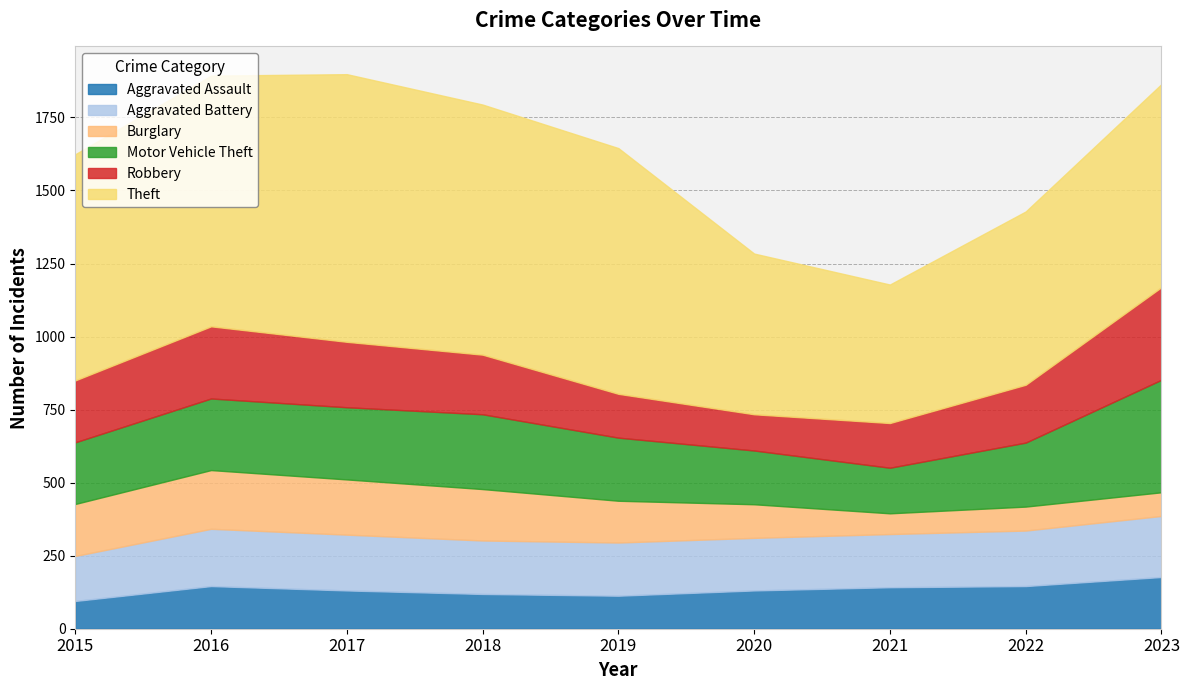

Reading left to right, list all the values displayed in this chart.

Aggravated Assault: 2015=95	2016=146	2017=131	2018=119	2019=113	2020=131	2021=142	2022=146	2023=177
Aggravated Battery: 2015=154	2016=196	2017=191	2018=183	2019=182	2020=180	2021=182	2022=190	2023=209
Burglary: 2015=178	2016=201	2017=189	2018=176	2019=143	2020=115	2021=71	2022=82	2023=81
Motor Vehicle Theft: 2015=211	2016=245	2017=247	2018=256	2019=216	2020=184	2021=156	2022=219	2023=385
Robbery: 2015=212	2016=247	2017=224	2018=204	2019=150	2020=124	2021=153	2022=198	2023=317
Theft: 2015=774	2016=858	2017=916	2018=856	2019=841	2020=550	2021=474	2022=593	2023=695